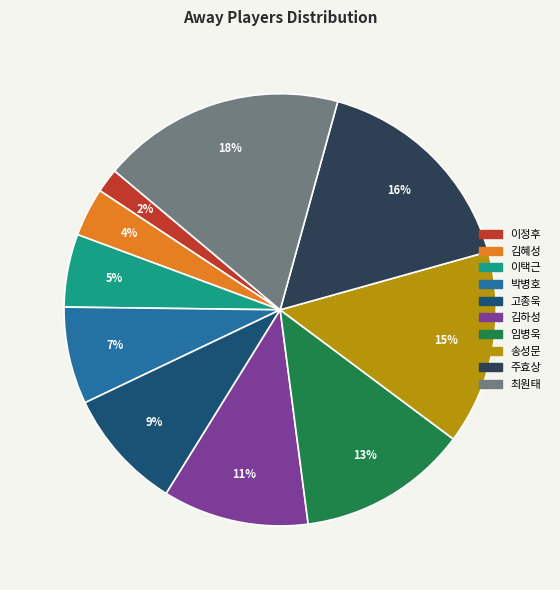

Is the sum of 임병욱 and 송성문 greater than half?

No